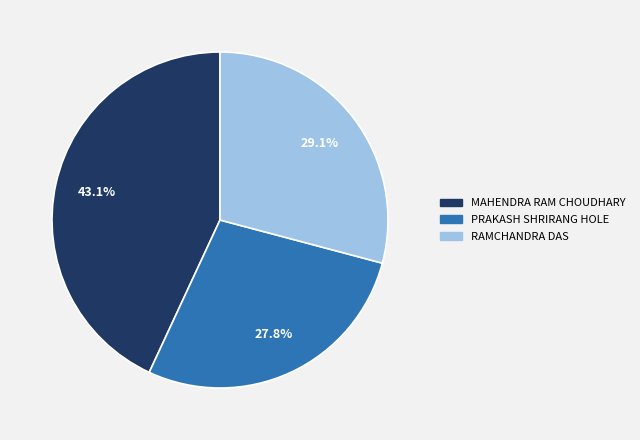

Does any single category account for the majority?

No